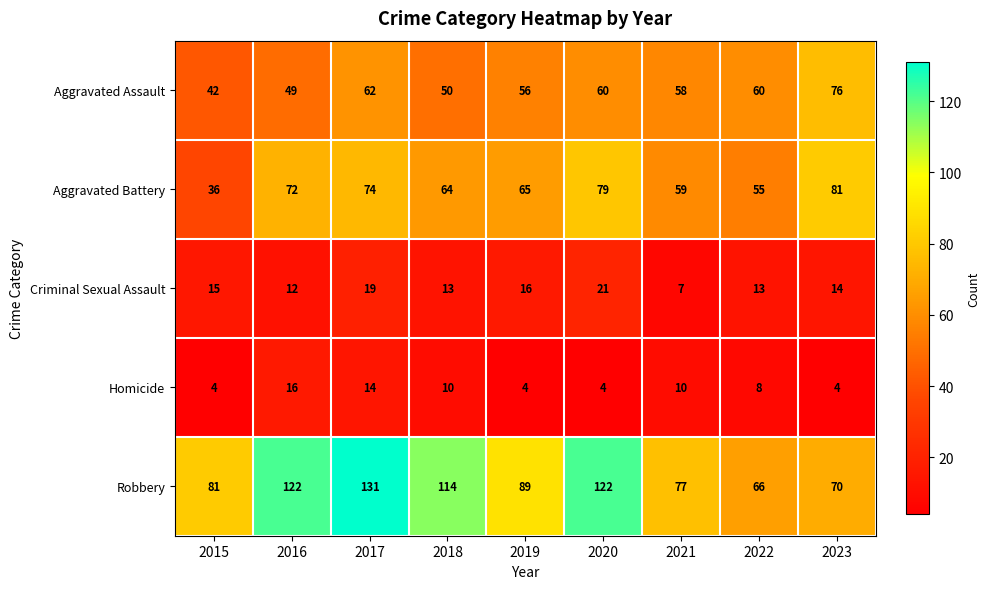

Rank the series at 2016 from lowest to highest value.

Criminal Sexual Assault, Homicide, Aggravated Assault, Aggravated Battery, Robbery